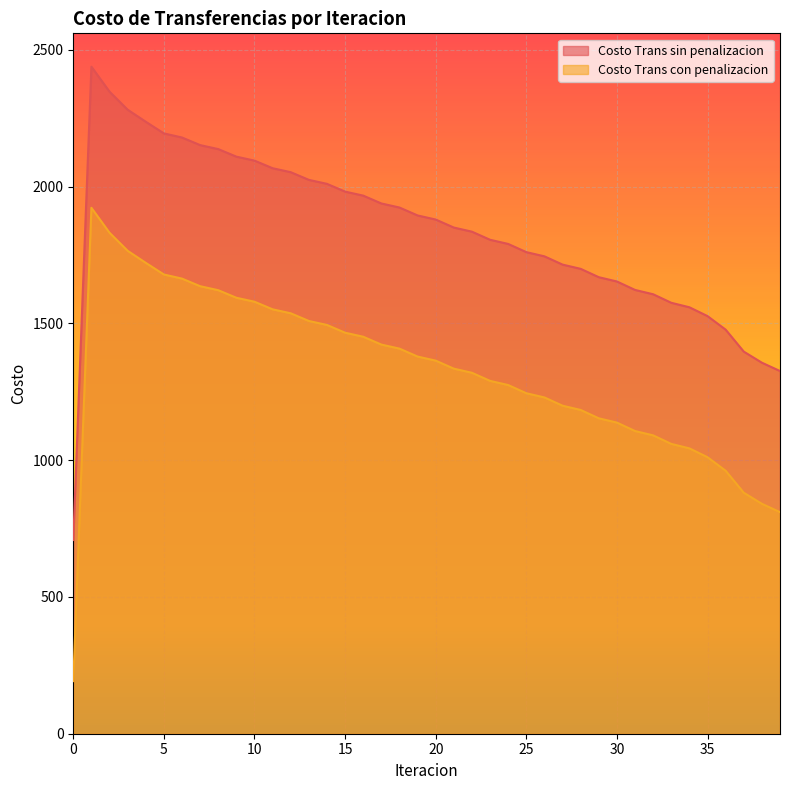

What is the difference between the highest and lowest values at 12?

515.8